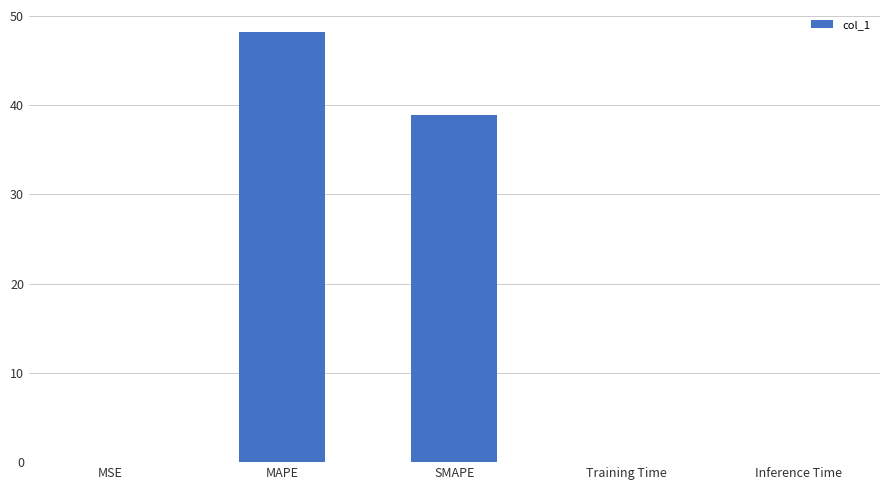

Is it true that the value at Inference Time is 0.1?

True